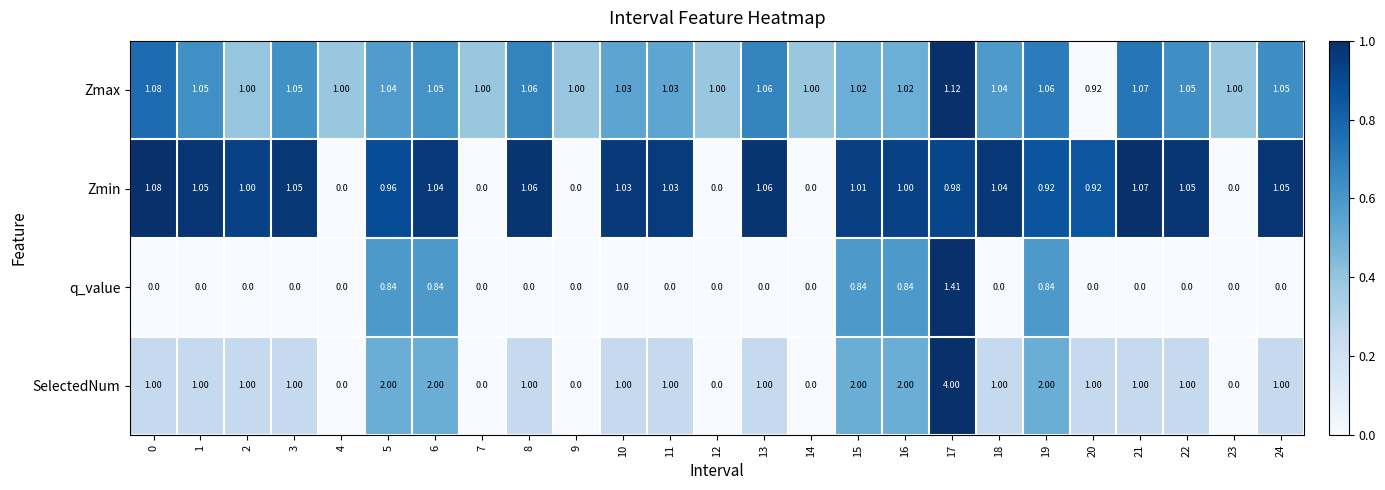

List the series in order of their peak value, lowest first.

Zmin, Zmax, q_value, SelectedNum